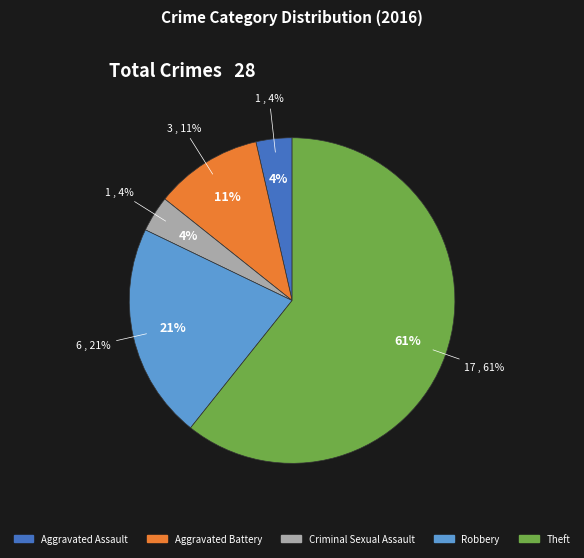

How many slices are in this pie chart?

5